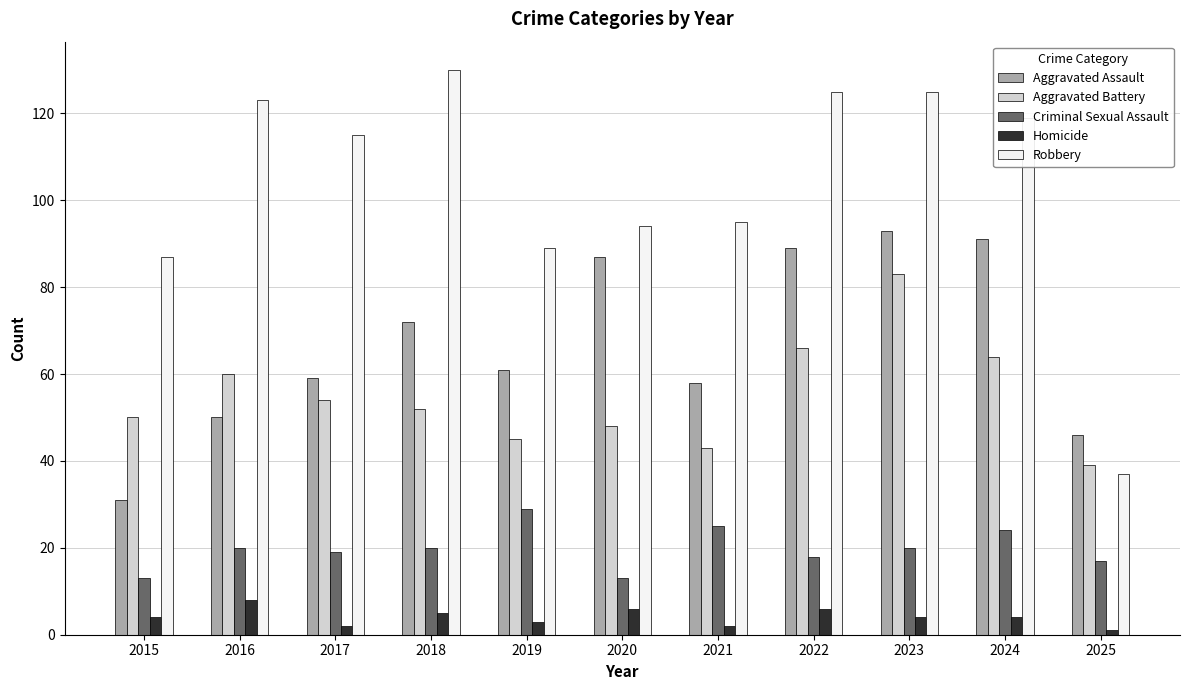

Which series has the largest total across all categories?

Robbery